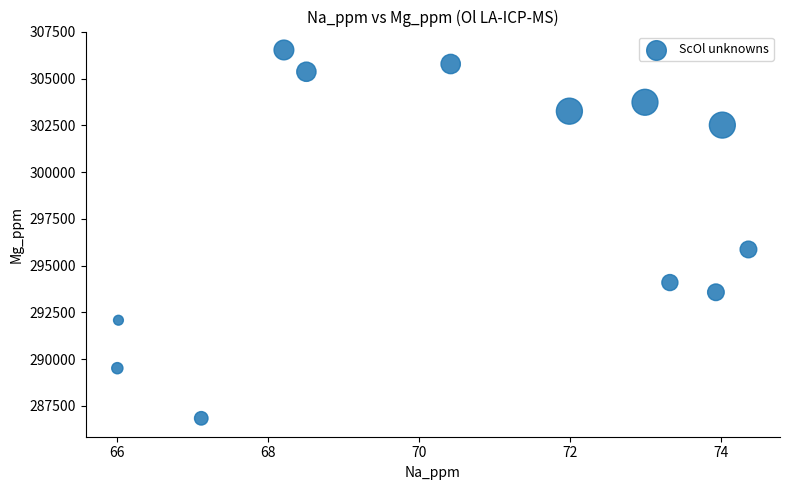

What is the average X value?

70.6